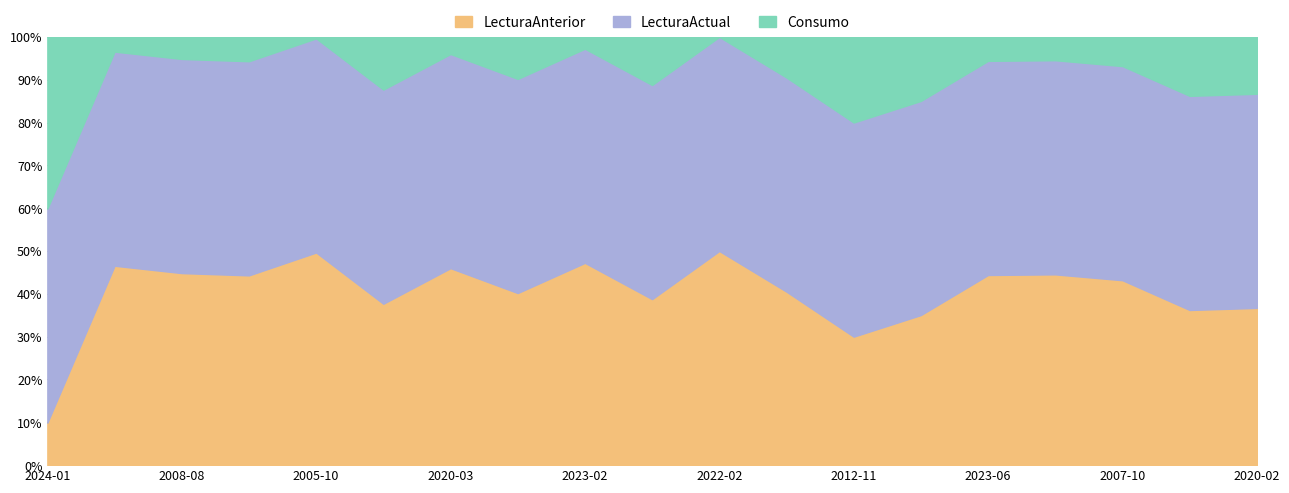

What are all the series names shown in the legend?

LecturaAnterior, LecturaActual, Consumo